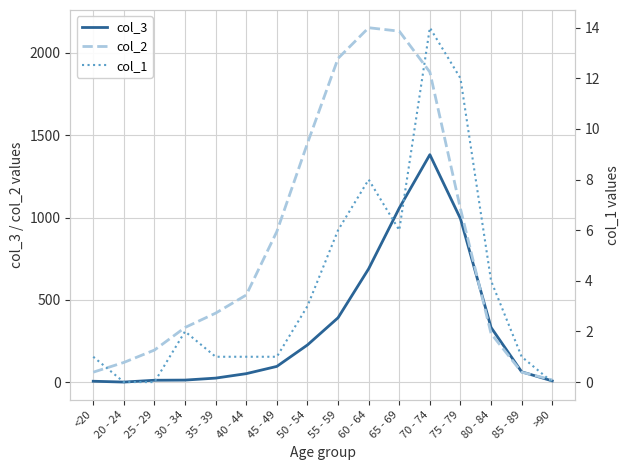

Is it true that col_1 equals 0 at >90?

True